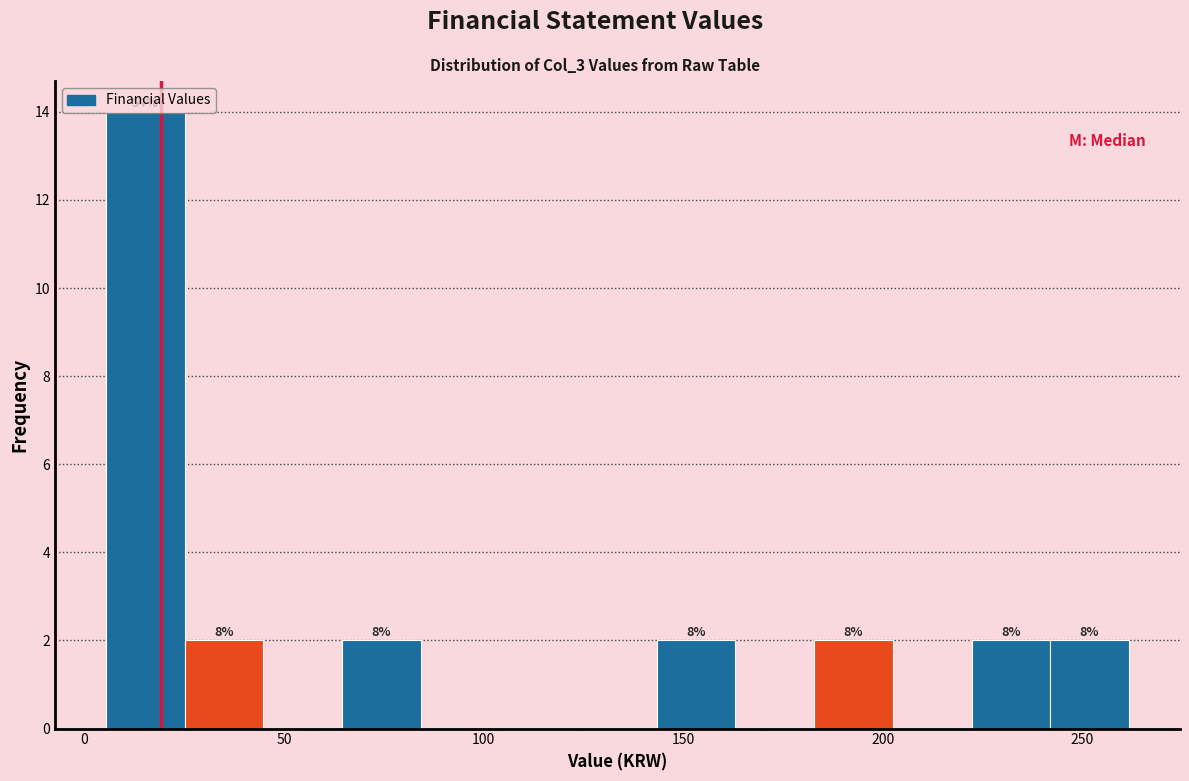

Around what value on the x-axis is the tallest bar? Give the approximate position of its centre, as read against the axis.

15